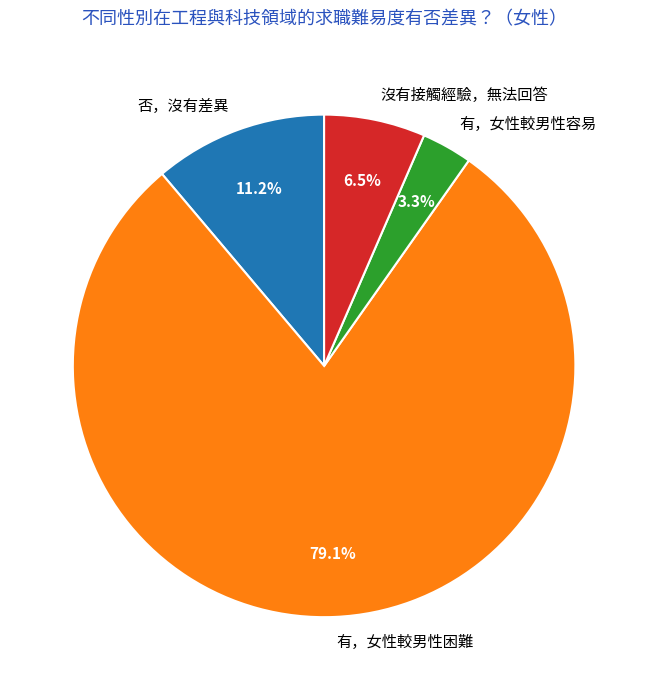

Approximately how many times larger is the value at 有，女性較男性容易 compared to 否，沒有差異?

0.3